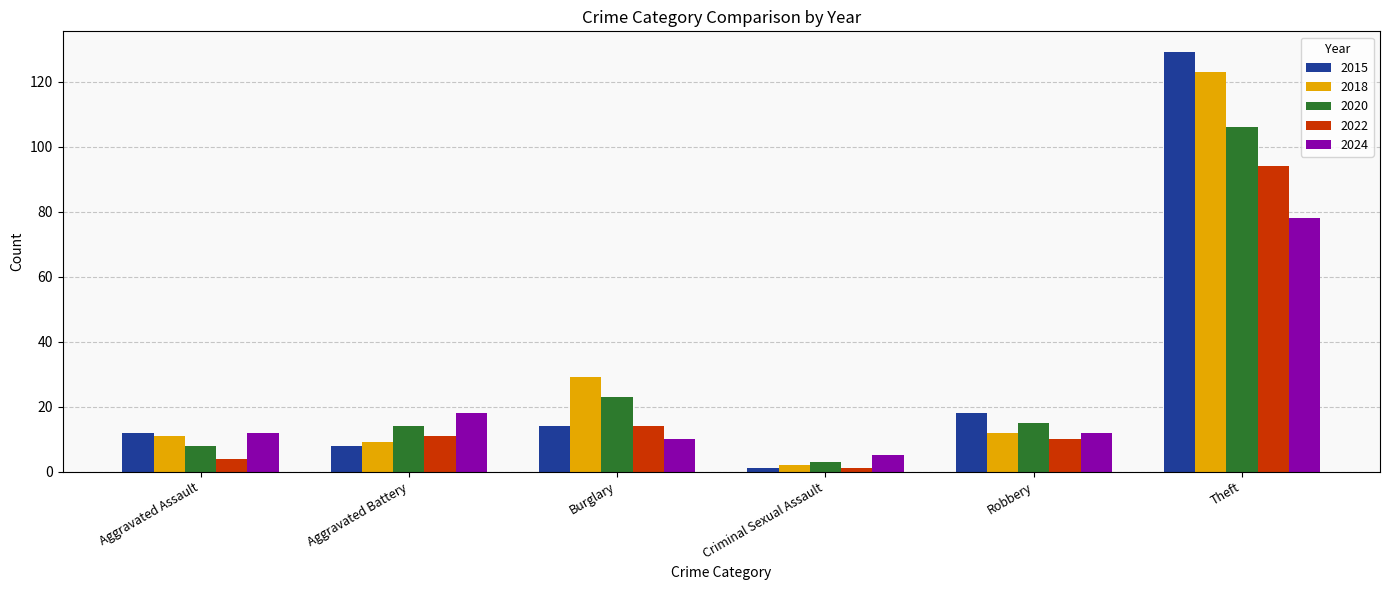

What is the spread (max minus min) of values at Robbery?

8